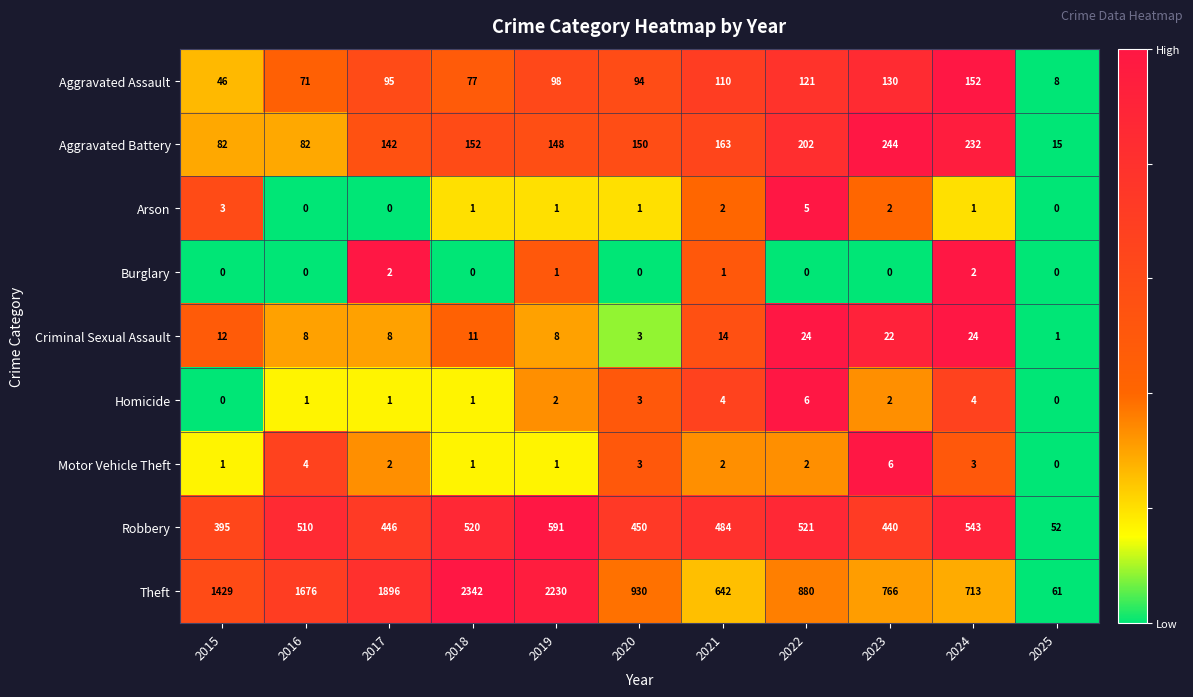

At 2022, list the series in order from largest to smallest.

Theft, Robbery, Aggravated Battery, Aggravated Assault, Criminal Sexual Assault, Homicide, Arson, Motor Vehicle Theft, Burglary